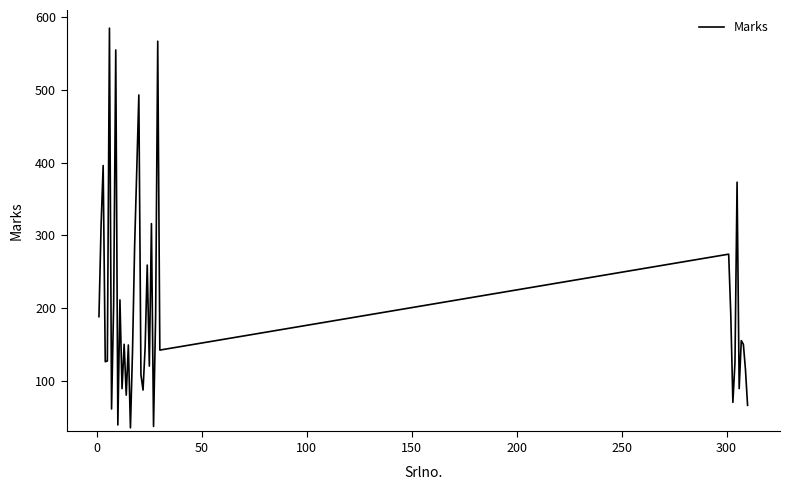

What is the greatest value displayed?

585